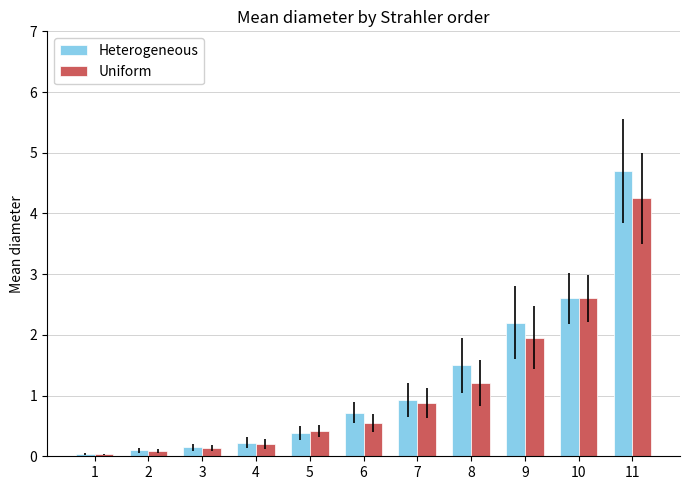

What are all the series names shown in the legend?

Heterogeneous, Uniform